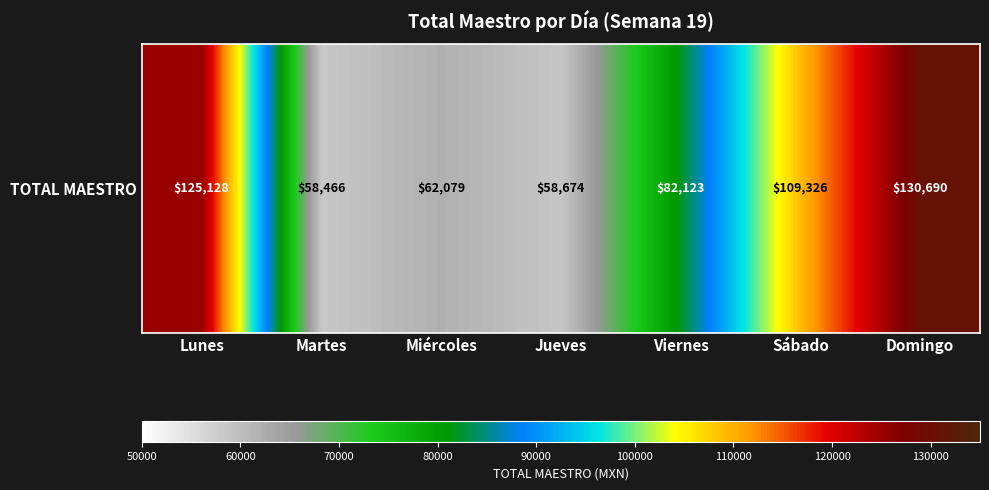

What is the ratio of the value at Sábado to the value at Domingo?

0.8